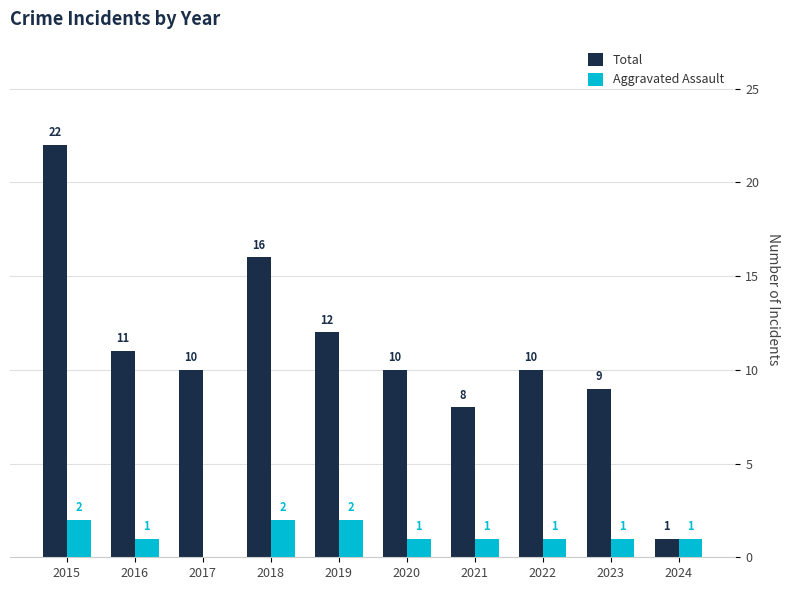

How many values in Aggravated Assault are above zero?

9